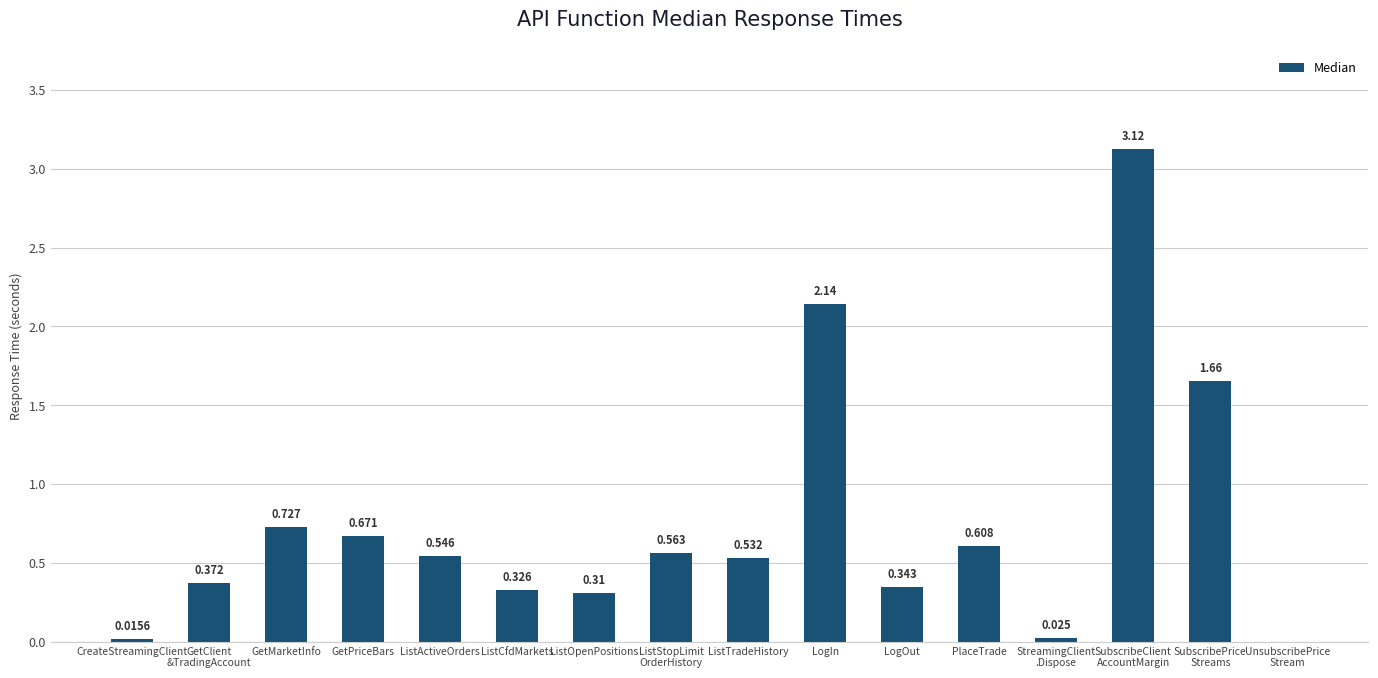

At which label is the value closest to 1?

GetMarketInfo